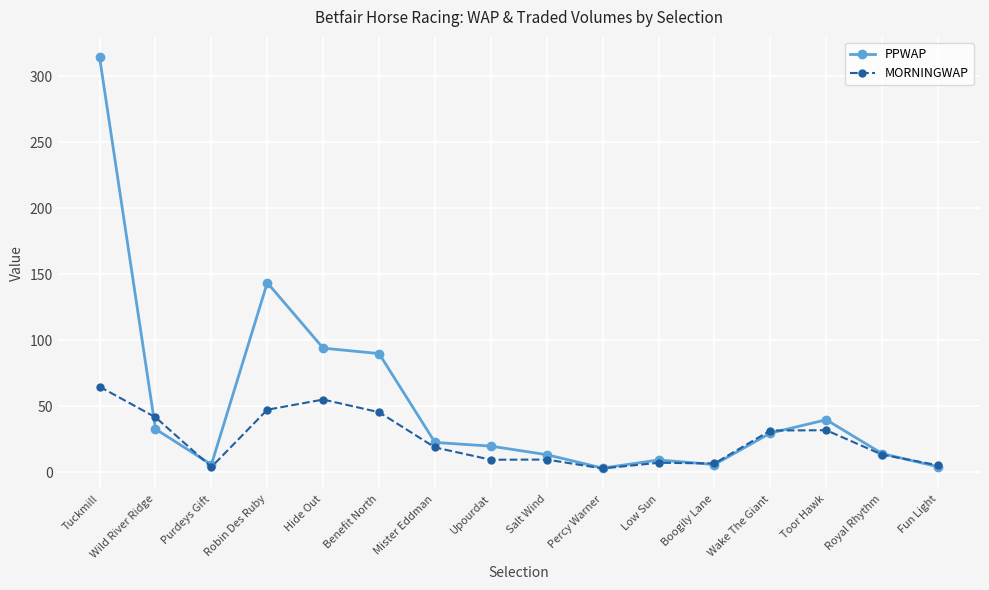

Is the value of MORNINGWAP at Upourdat greater than the value of PPWAP at Wake The Giant?

No